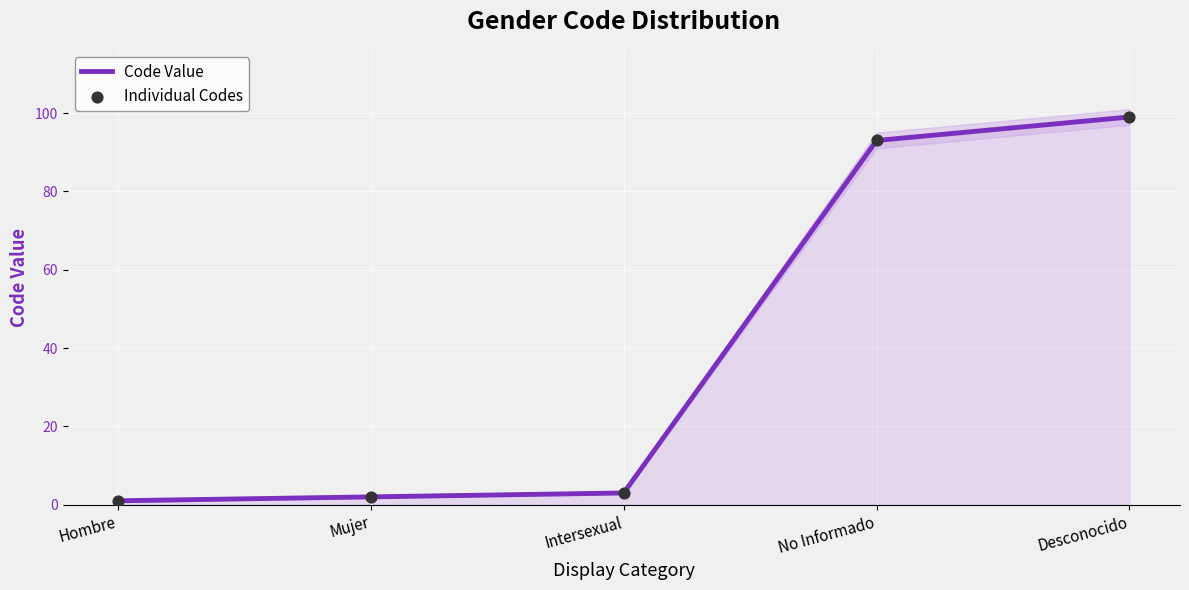

What are all the series names shown in the legend?

Code Value, Individual Codes